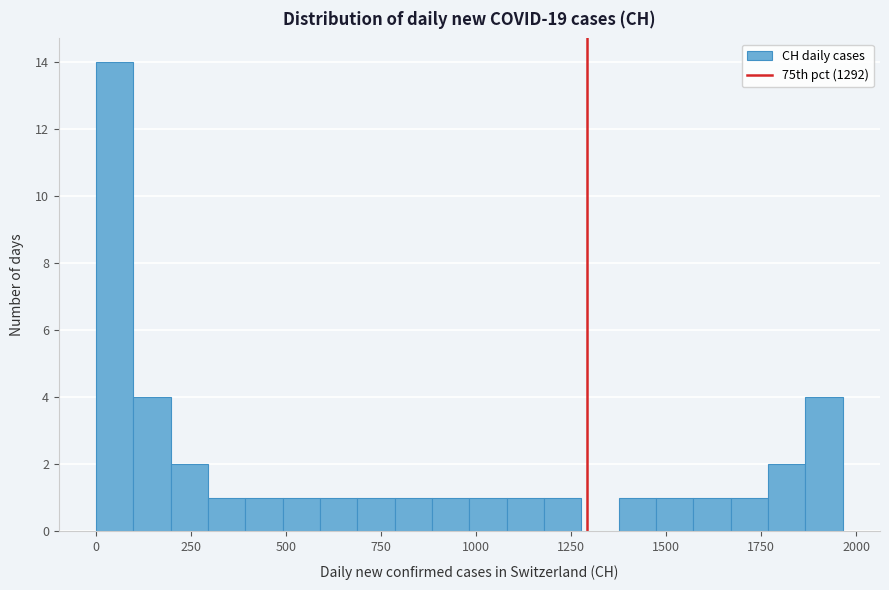

Around what value on the x-axis is the tallest bar? Give the approximate position of its centre, as read against the axis.

50